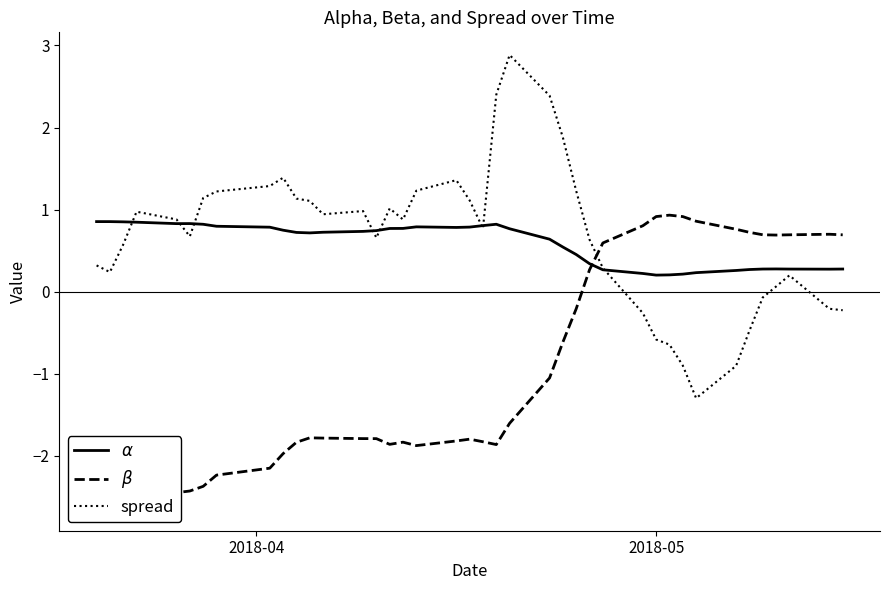

What is the lowest value of the spread series?

-1.3